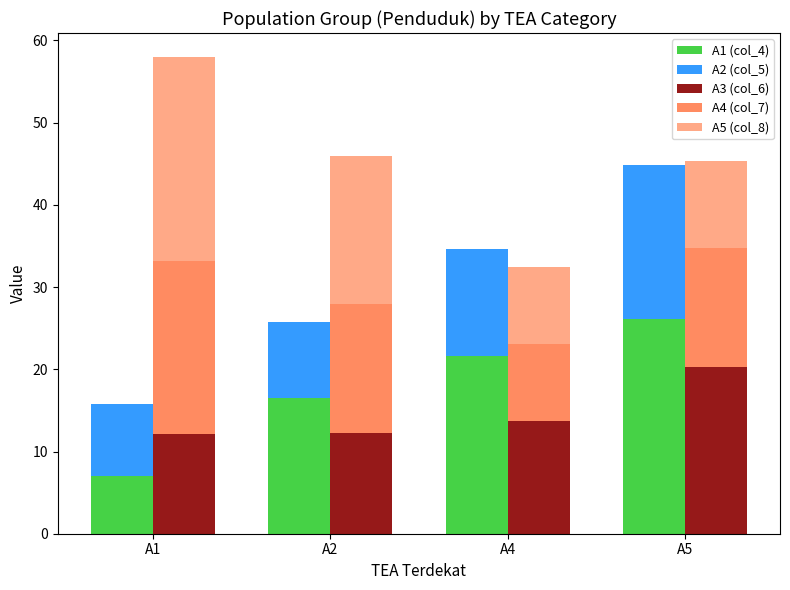

Reading left to right, what are all the values shown in this chart?

A1 (col_4): A1=7.0	A2=16.5	A4=21.7	A5=26.1
A2 (col_5): A1=8.8	A2=9.3	A4=13.0	A5=18.8
A3 (col_6): A1=12.2	A2=12.2	A4=13.7	A5=20.2
A4 (col_7): A1=21.0	A2=15.8	A4=9.4	A5=14.6
A5 (col_8): A1=24.8	A2=18.0	A4=9.4	A5=10.6